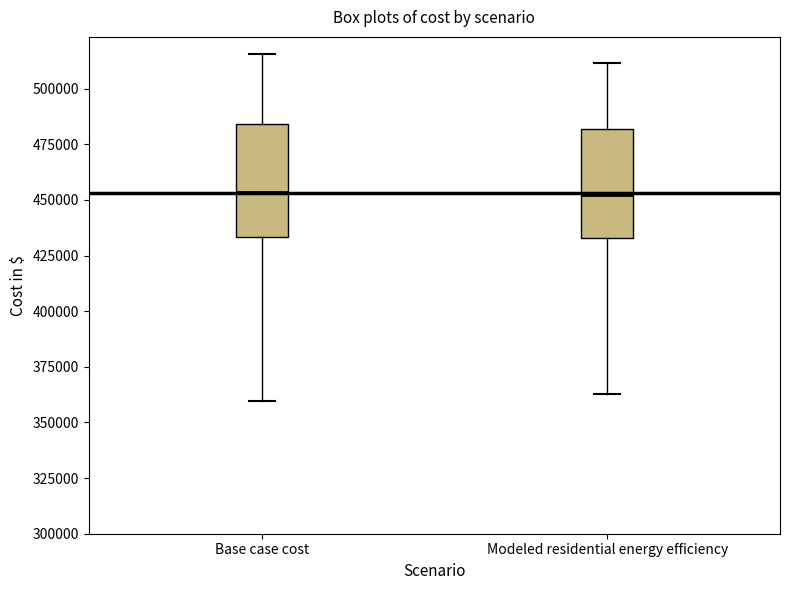

Where is the upper edge of the box for Base case cost on the y-axis? The values are not printed on the chart, so give them approximately, as read against the axis.

485000